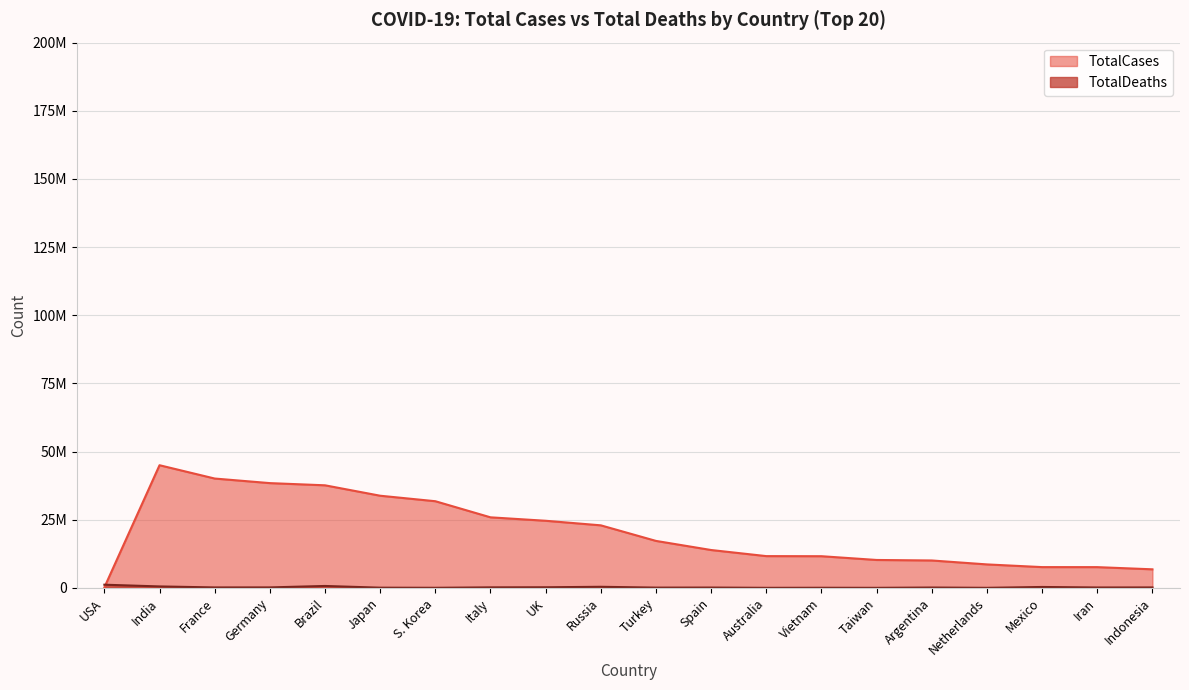

What is the difference between the maximum and second lowest values in the TotalCases series?

38182641